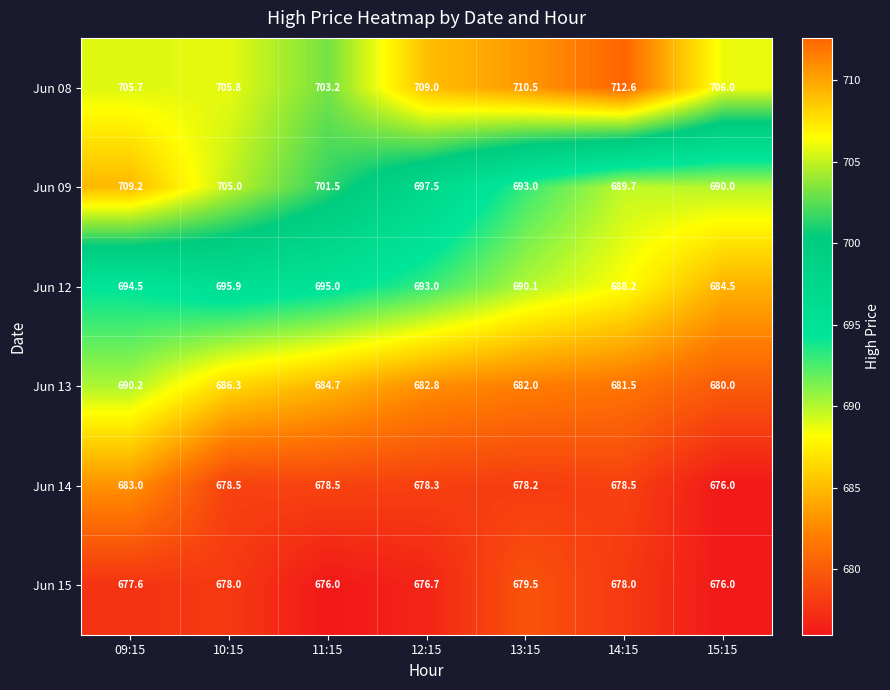

Count the number of data series in this chart.

6